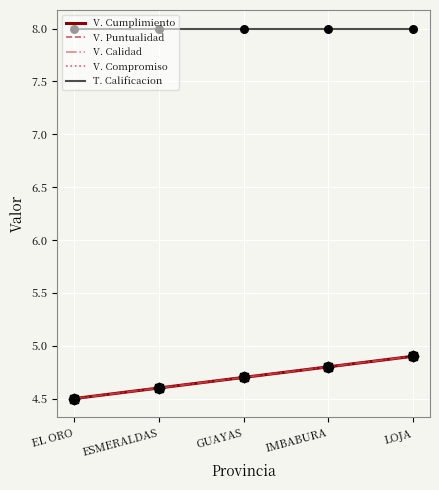

Does the chart have visible grid lines?

Yes